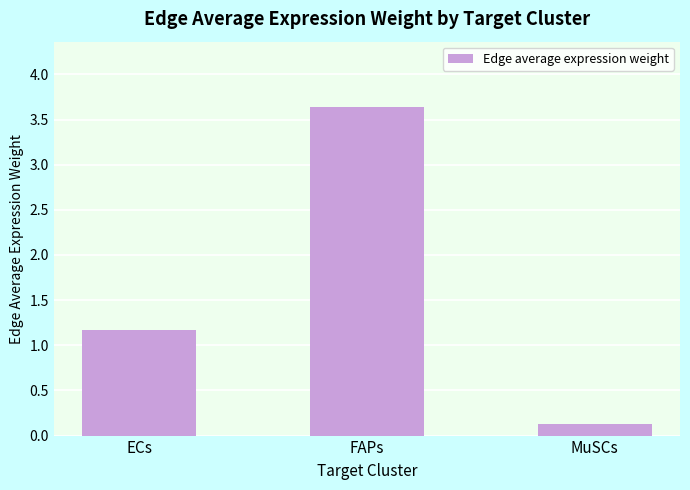

Between FAPs and MuSCs, which is larger?

FAPs